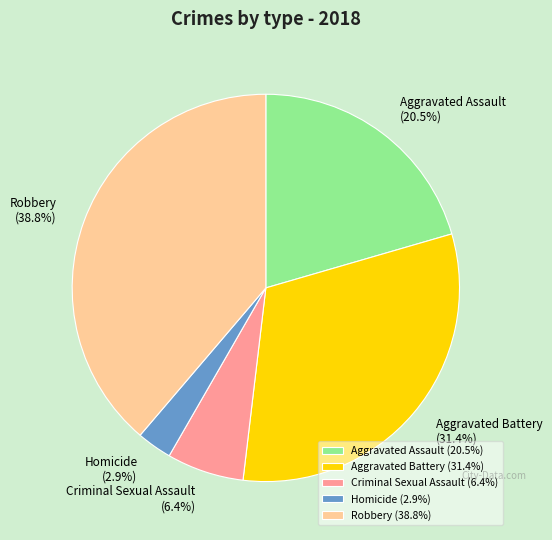

Is it true that Homicide is 13% of the pie?

False